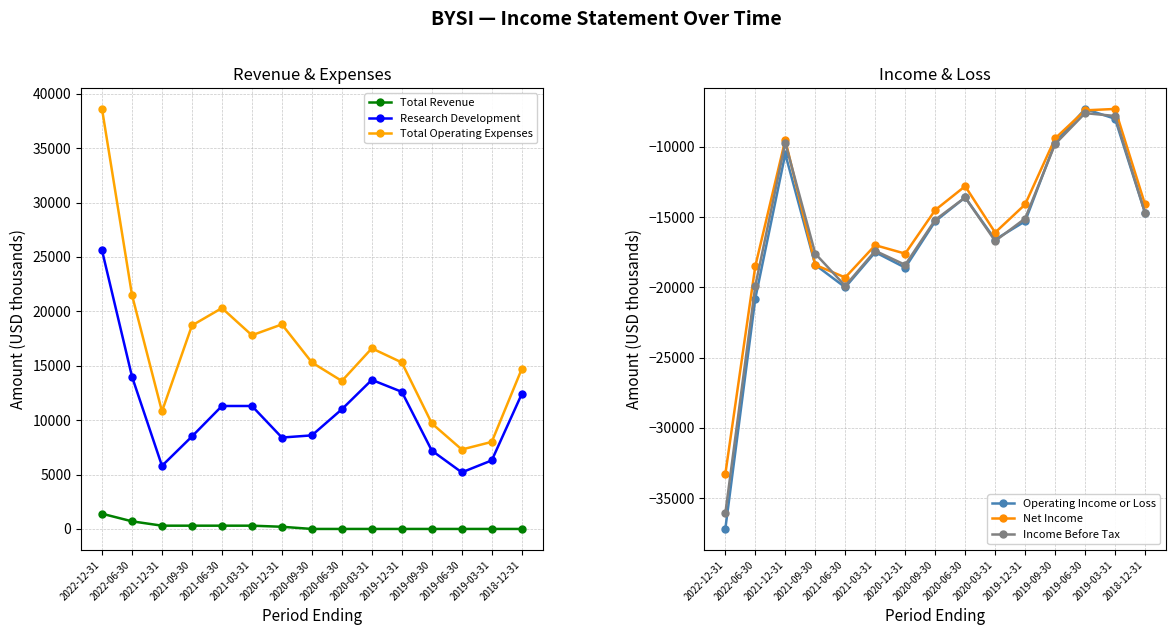

At which category does the chart reach its peak across all series?

2022-12-31